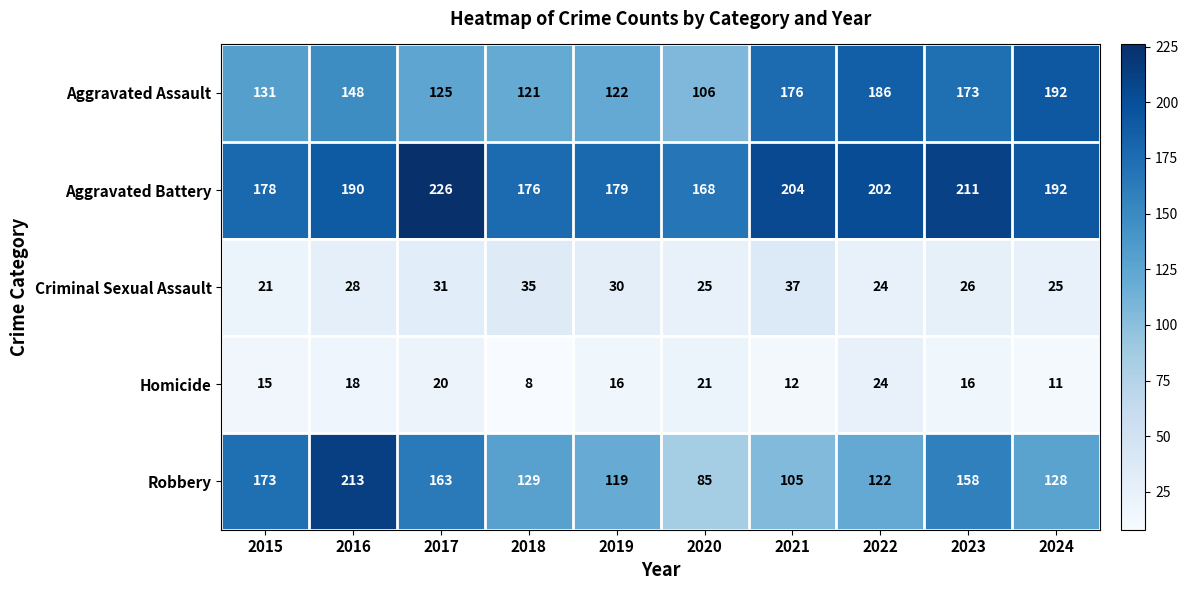

Is it true that Homicide equals 8 at 2016?

False